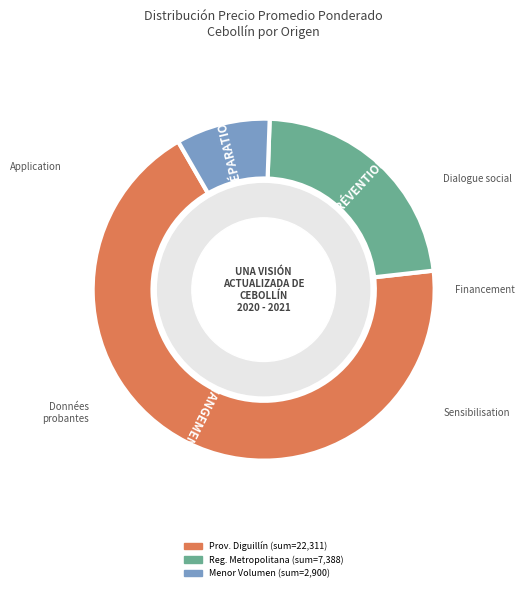

Is there a majority slice in this chart?

Yes